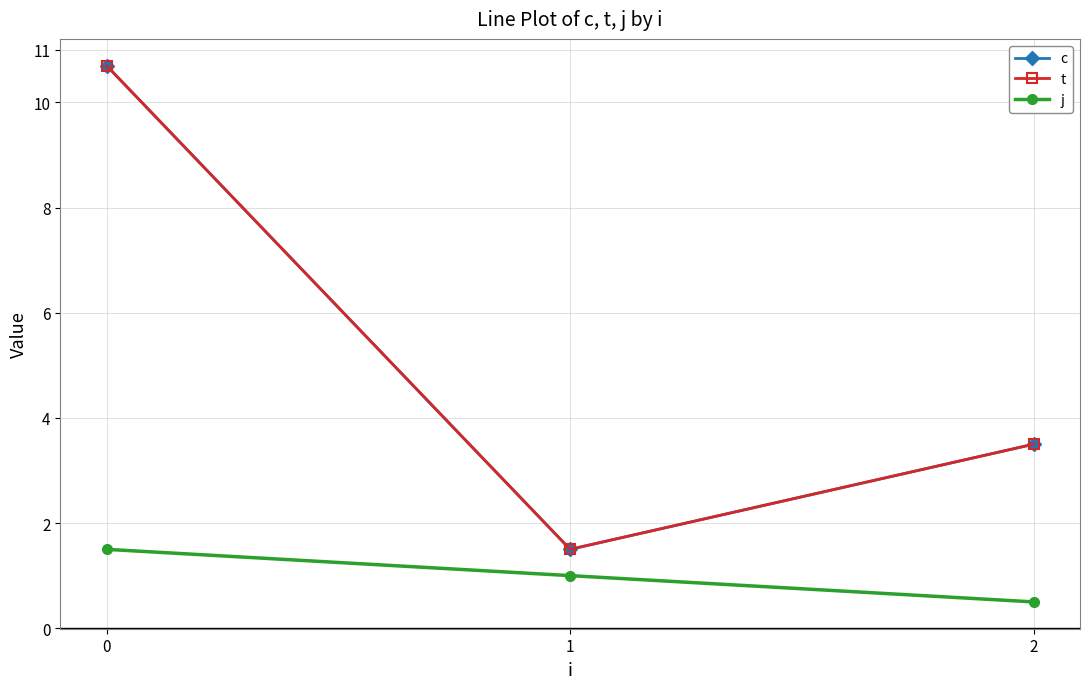

Read the t value at 1.

1.5